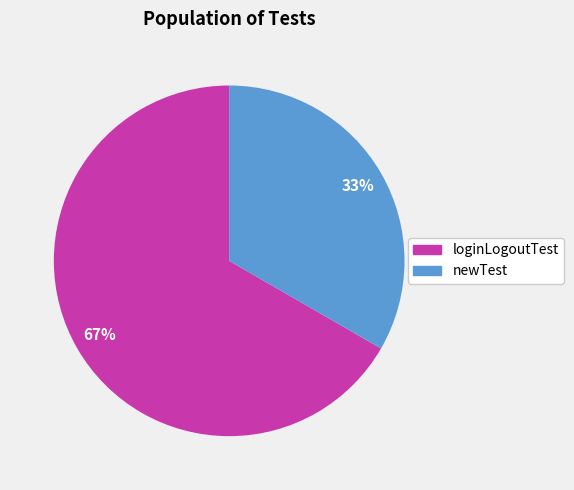

Combined, do newTest and loginLogoutTest account for over 50%?

Yes